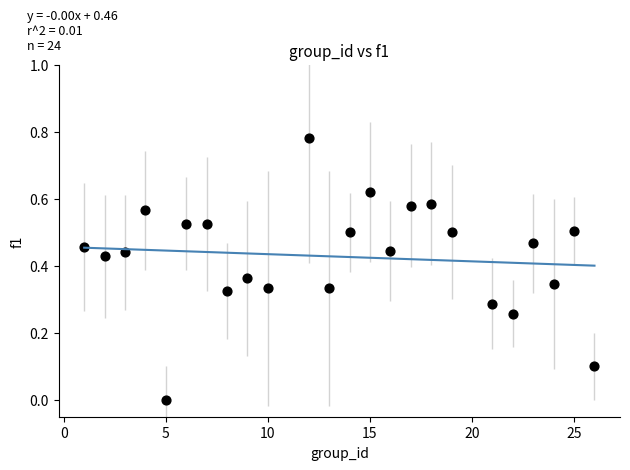

What is the range of X values (max minus min)?

25.0